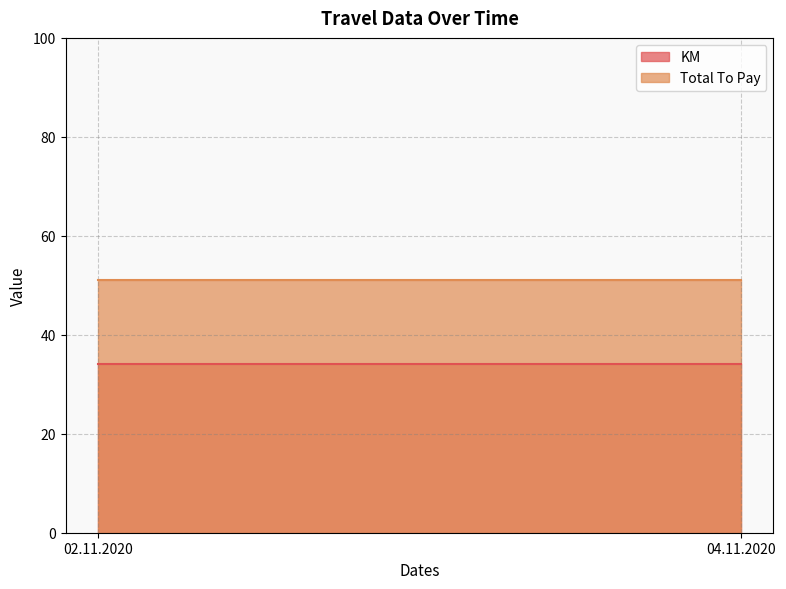

Reading left to right, transcribe all the data shown in this chart.

KM: 34	34
Total To Pay: 51	51